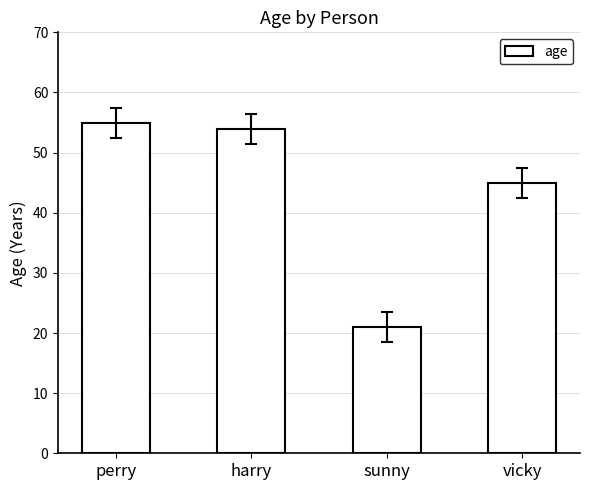

Reading right to left, what are all the values shown in this chart?

45	21	54	55